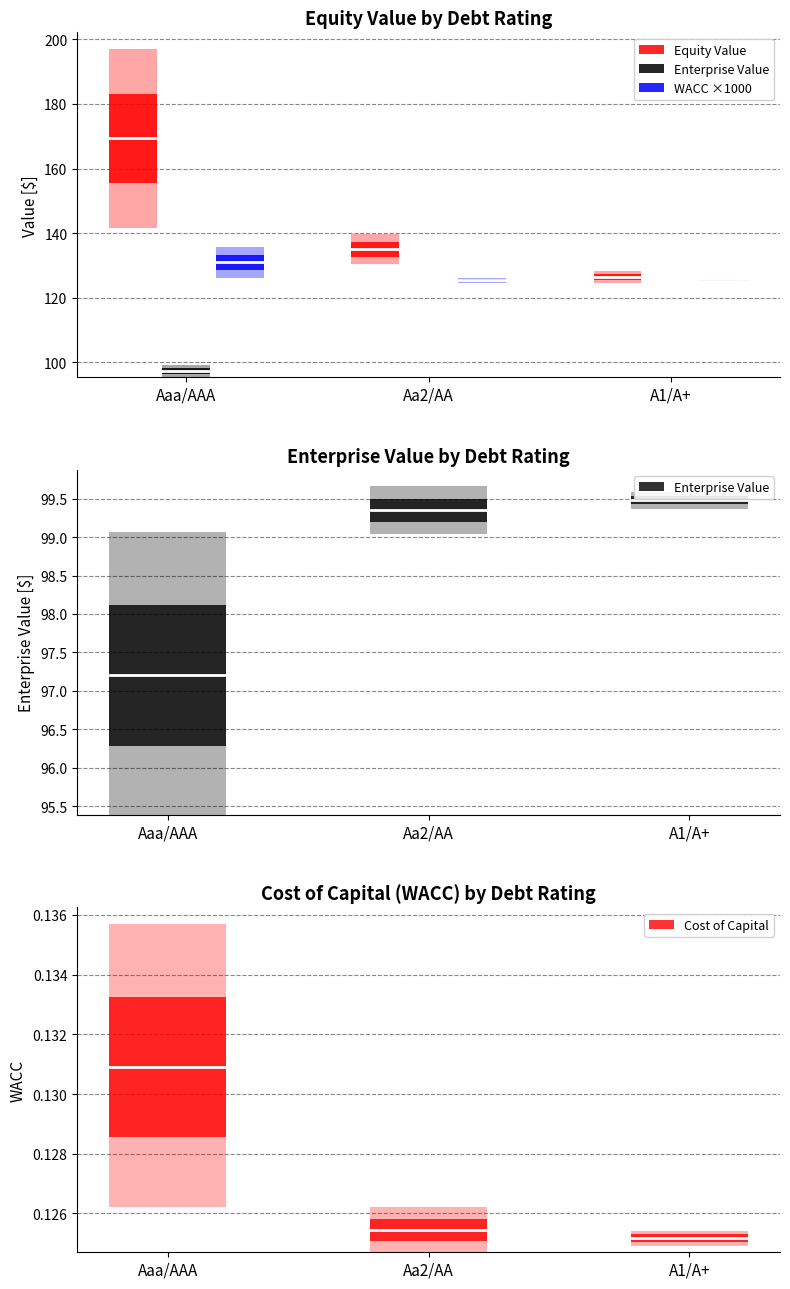

Reading right to left, what are all the values shown in this chart?

Equity Value: 1.9	4.6	27.7
Enterprise Value: 0.1	0.3	1.8
WACC ×1000: 0.3	0.8	4.7
Cost of Capital: 0.0	0.0	0.0